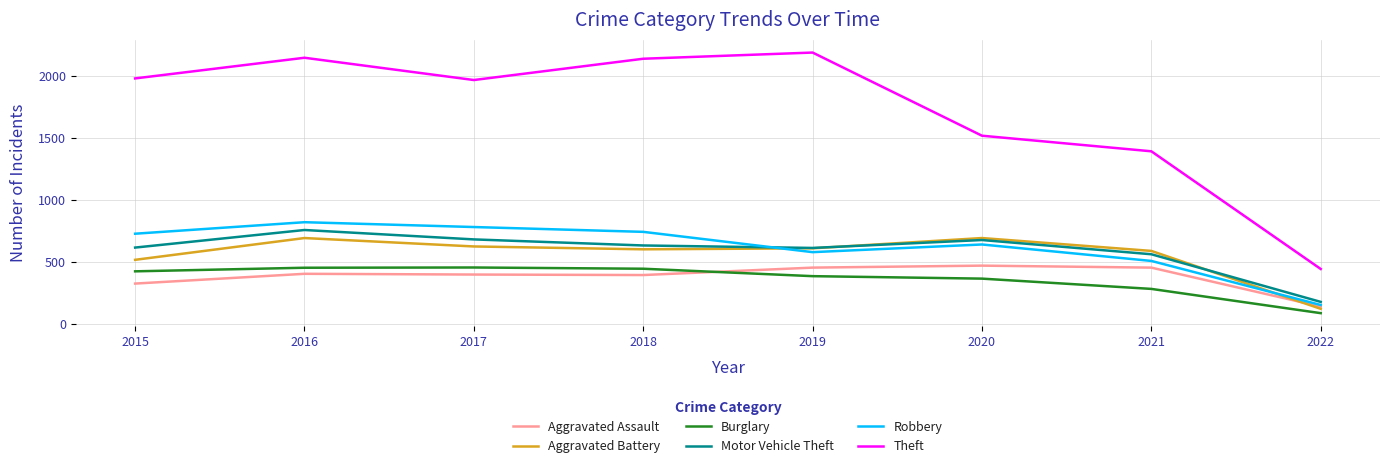

Which label corresponds to the largest value in the chart?

2019